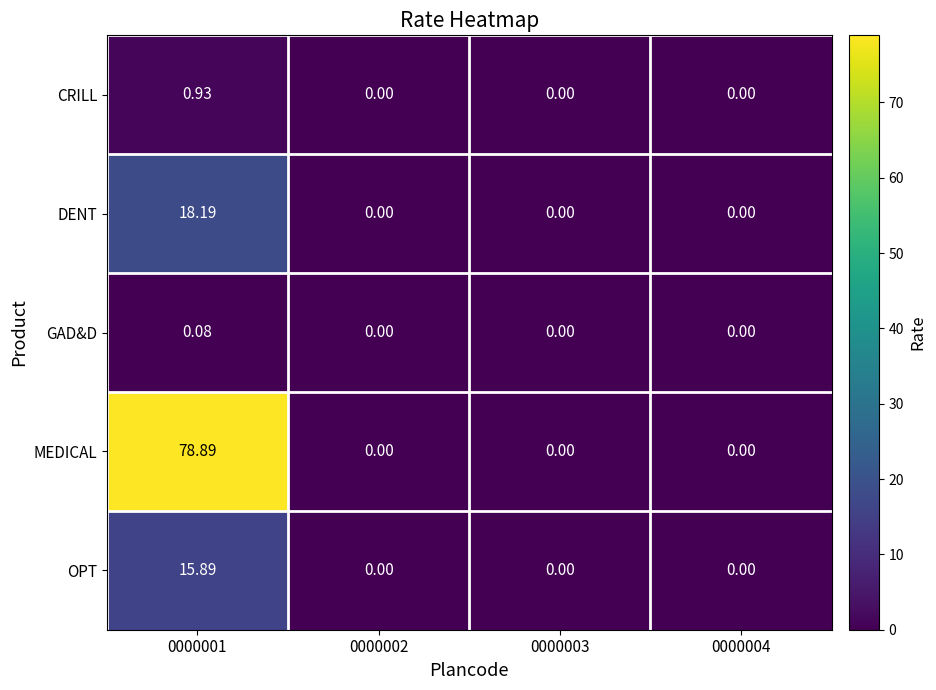

How many series are shown in this chart?

5